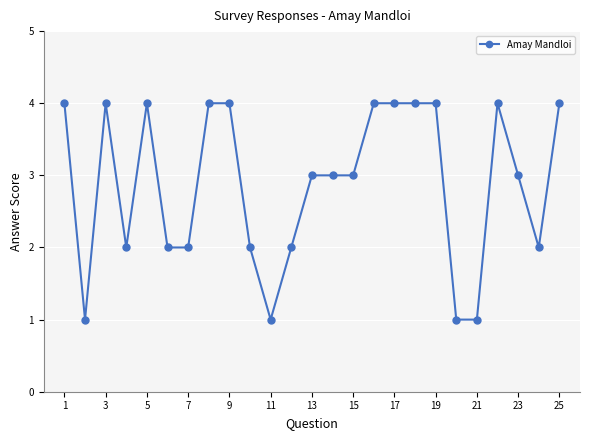

What is the maximum value shown in the chart?

4